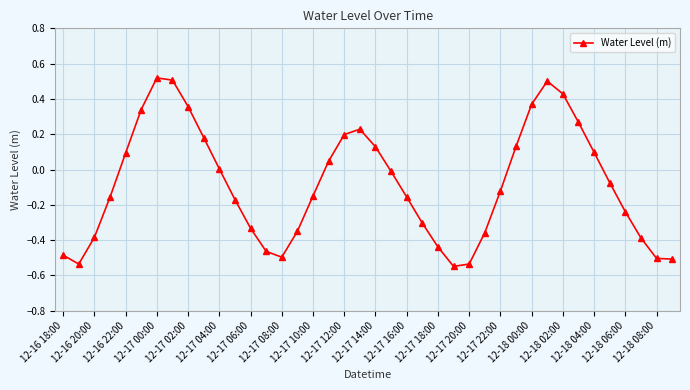

What is the sum of all values?

-3.3